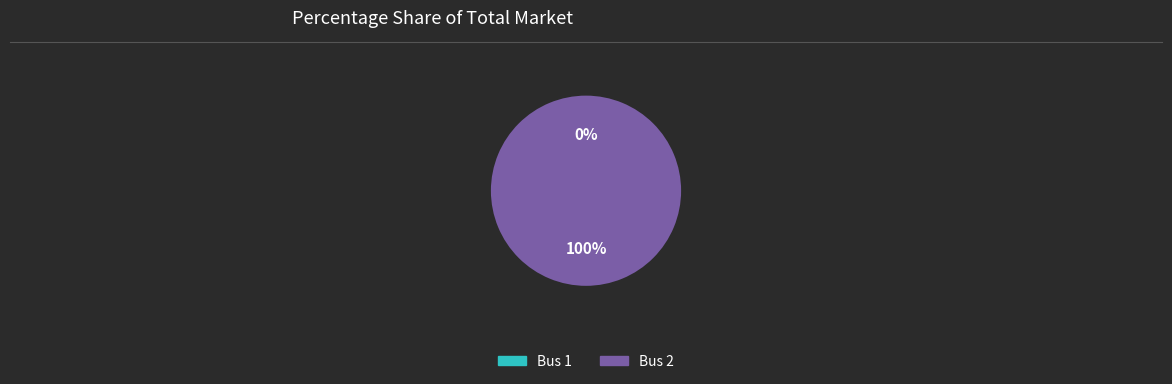

Is there any slice that represents more than half of the pie?

Yes